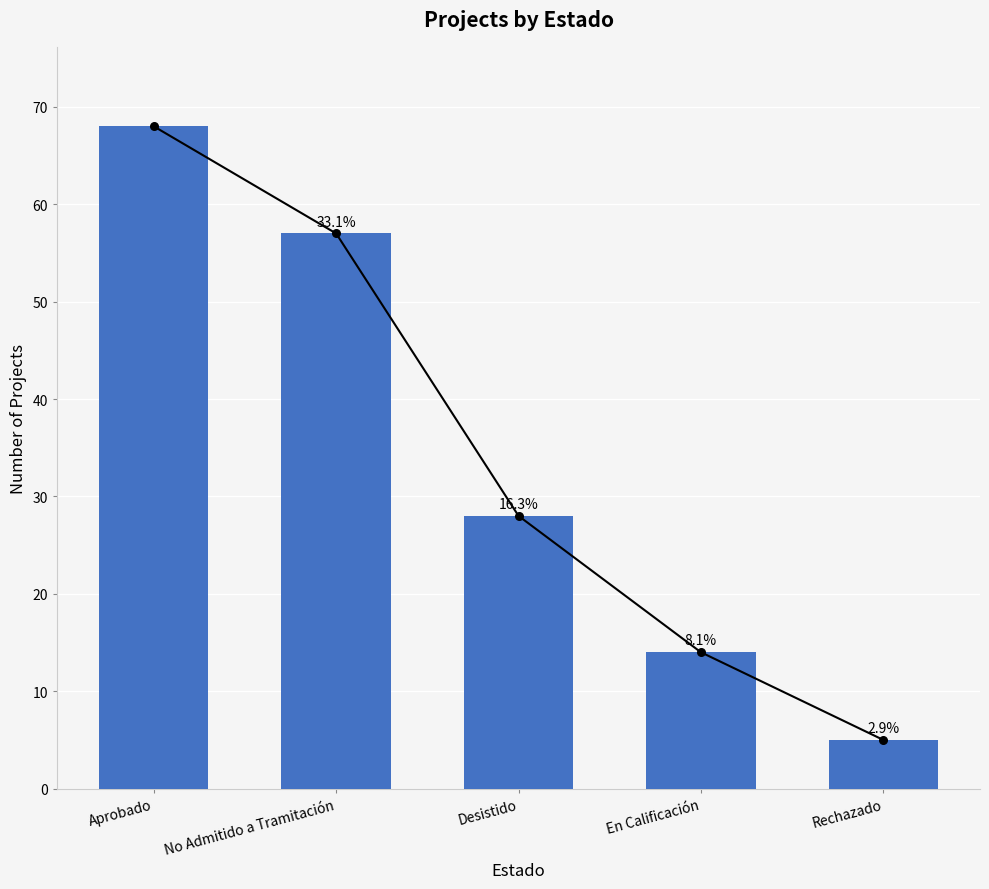

What is the change in value from Aprobado to Desistido?

-40